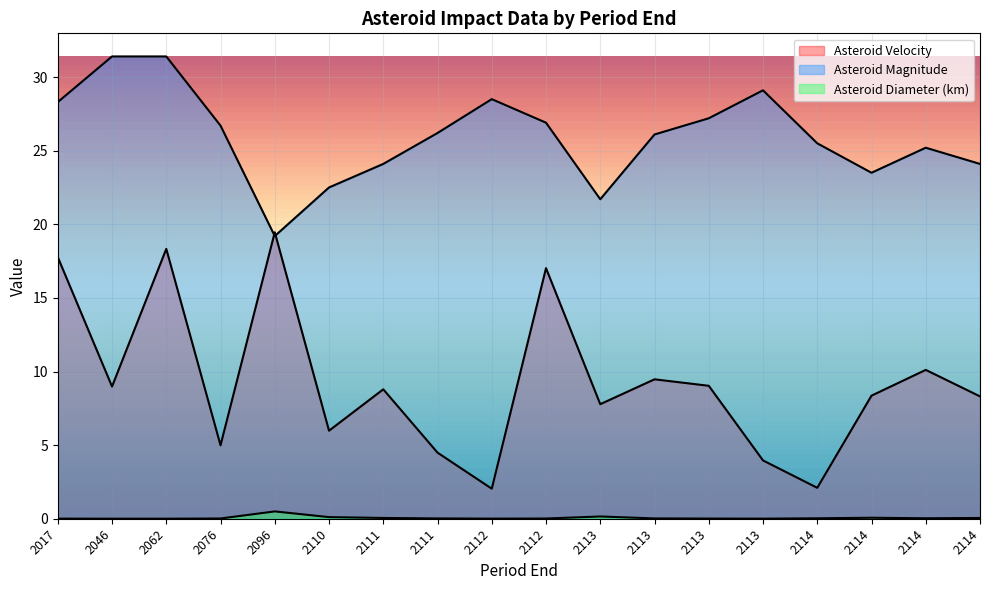

How many lines are shown in the chart?

3